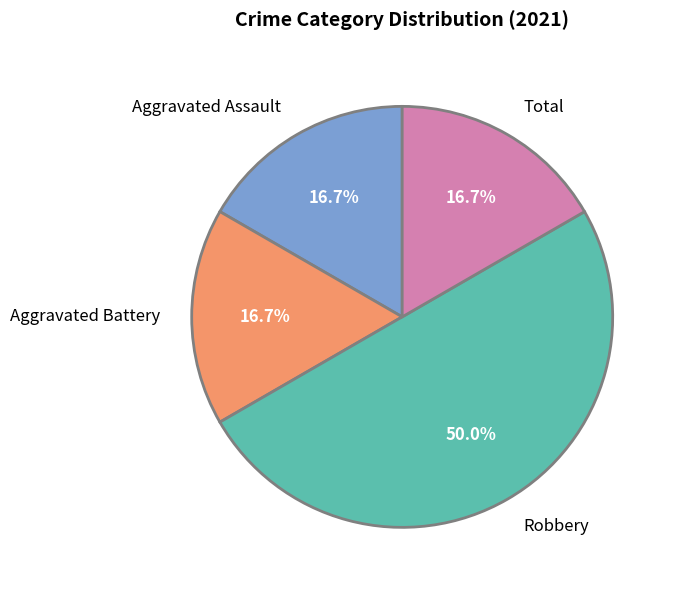

What portion of the pie excludes Aggravated Assault?

83.3%